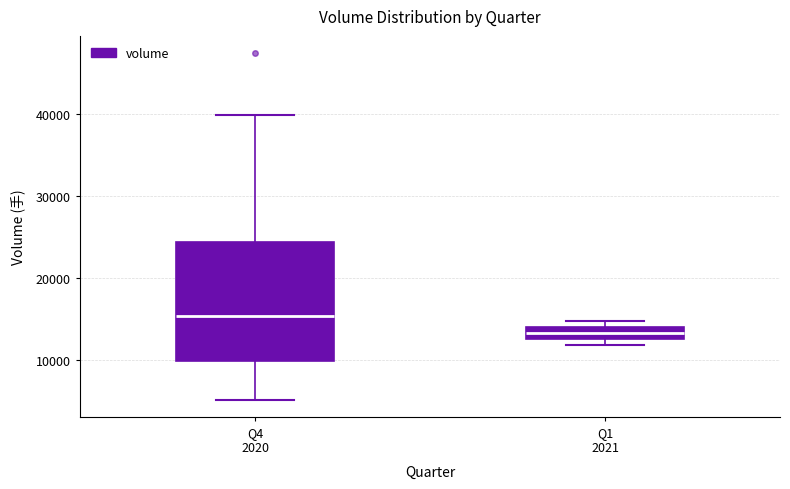

Which box is the tallest, from its lower edge to its upper edge?

Q4 2020